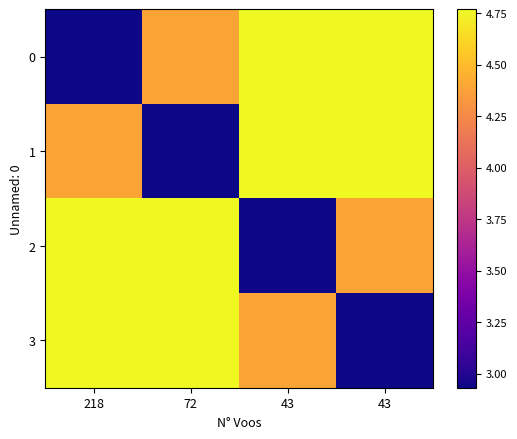

Reading left to right, what are all the values shown in this chart?

0: 218=2.9	72=4.4	43=4.8	43=4.8
1: 218=4.4	72=2.9	43=4.8	43=4.8
2: 218=4.8	72=4.8	43=2.9	43=4.4
3: 218=4.8	72=4.8	43=4.4	43=2.9